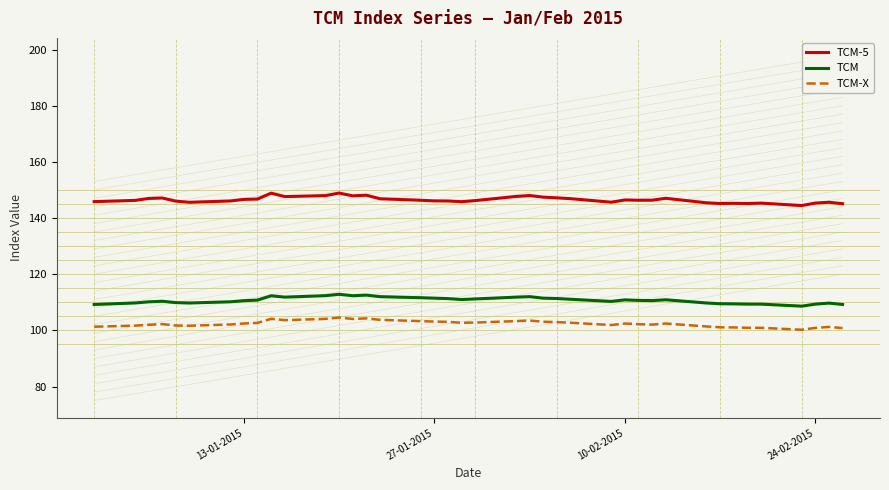

True or false: TCM and TCM-5 cross at least once.

False